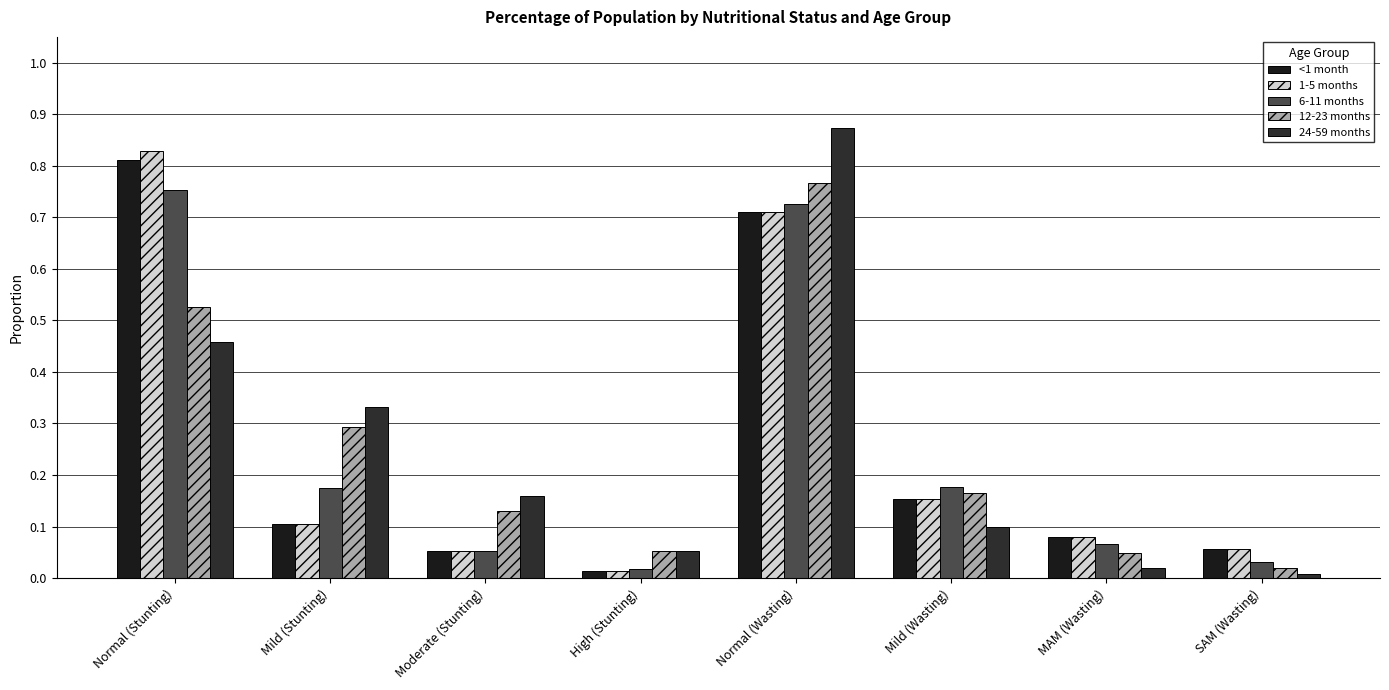

Reading left to right, extract all data points from this chart.

<1 month: Normal (Stunting)=0.8	Mild (Stunting)=0.1	Moderate (Stunting)=0.1	High (Stunting)=0.0	Normal (Wasting)=0.7	Mild (Wasting)=0.2	MAM (Wasting)=0.1	SAM (Wasting)=0.1
1-5 months: Normal (Stunting)=0.8	Mild (Stunting)=0.1	Moderate (Stunting)=0.1	High (Stunting)=0.0	Normal (Wasting)=0.7	Mild (Wasting)=0.2	MAM (Wasting)=0.1	SAM (Wasting)=0.1
6-11 months: Normal (Stunting)=0.8	Mild (Stunting)=0.2	Moderate (Stunting)=0.1	High (Stunting)=0.0	Normal (Wasting)=0.7	Mild (Wasting)=0.2	MAM (Wasting)=0.1	SAM (Wasting)=0.0
12-23 months: Normal (Stunting)=0.5	Mild (Stunting)=0.3	Moderate (Stunting)=0.1	High (Stunting)=0.1	Normal (Wasting)=0.8	Mild (Wasting)=0.2	MAM (Wasting)=0.0	SAM (Wasting)=0.0
24-59 months: Normal (Stunting)=0.5	Mild (Stunting)=0.3	Moderate (Stunting)=0.2	High (Stunting)=0.1	Normal (Wasting)=0.9	Mild (Wasting)=0.1	MAM (Wasting)=0.0	SAM (Wasting)=0.0